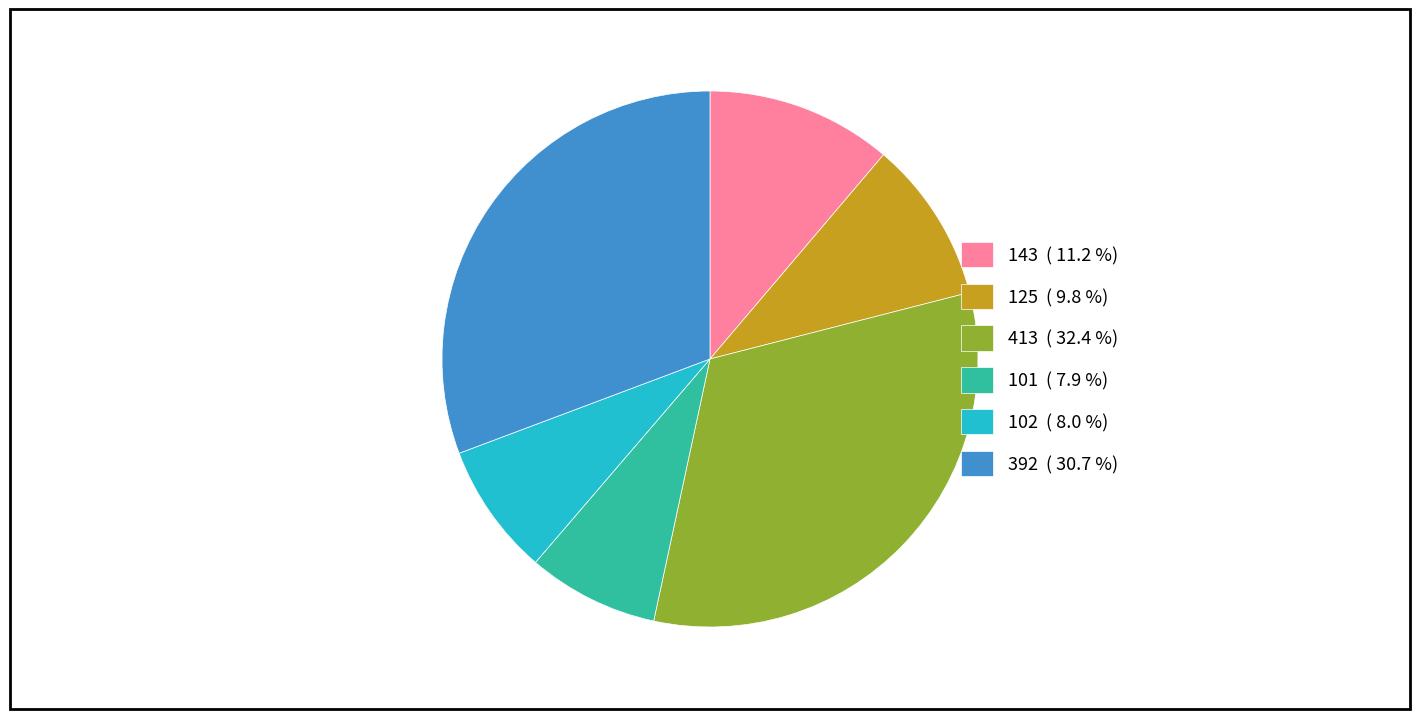

Between 413 ( 32.4 %) and 143 ( 11.2 %), which is larger?

413 ( 32.4 %)